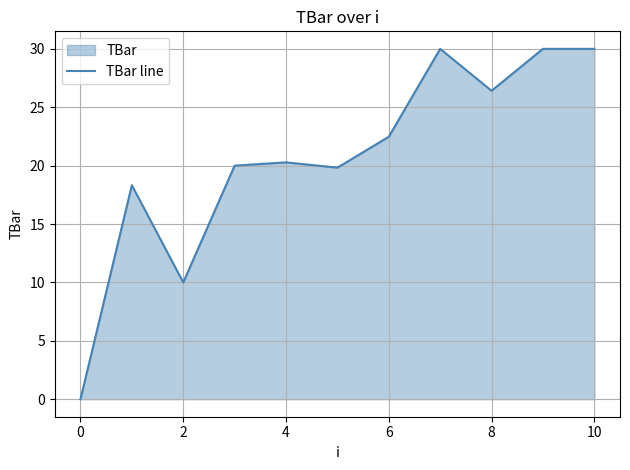

How many points are lower than both their immediate neighbors (excluding endpoints)?

3